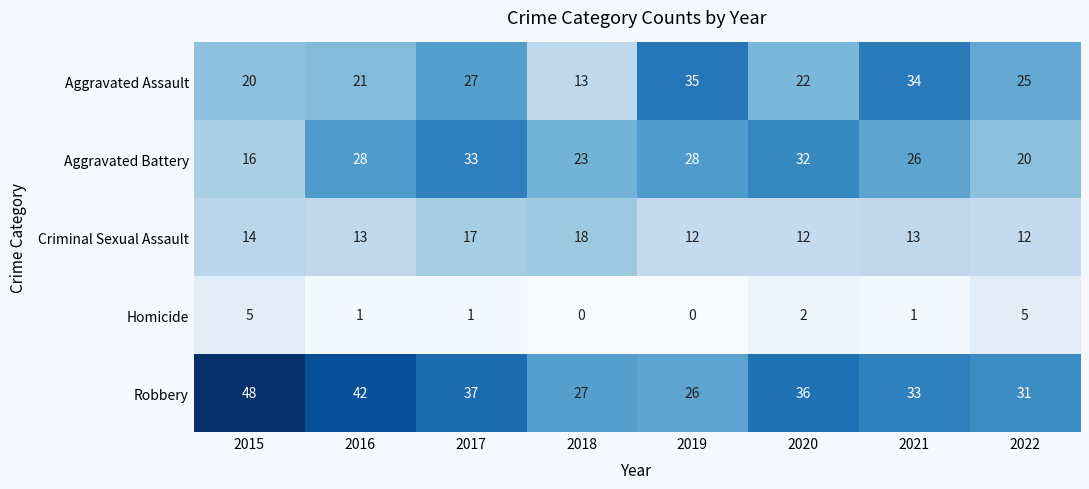

What is the lowest value of the Aggravated Battery series?

16